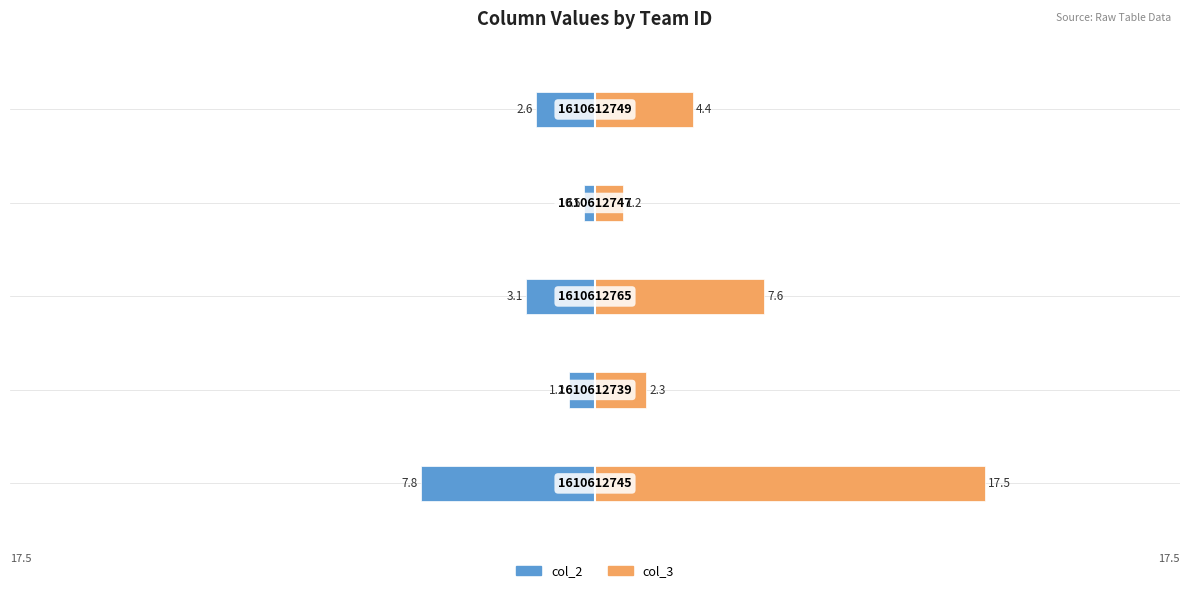

Is it true that col_3 equals 17.5 at 0?

True